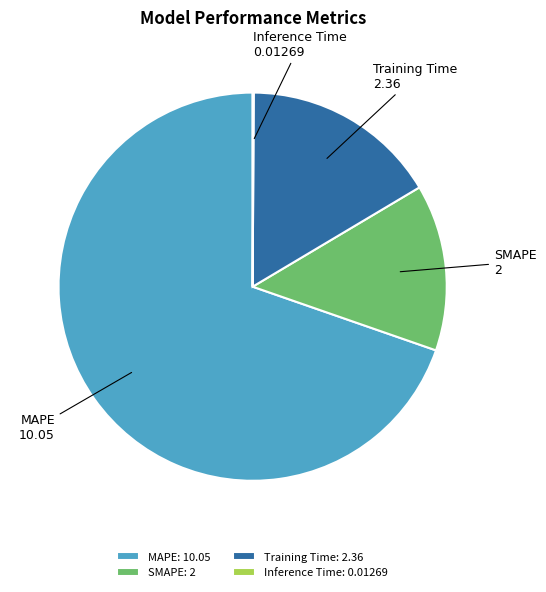

Is the sum of MAPE and SMAPE greater than half?

Yes